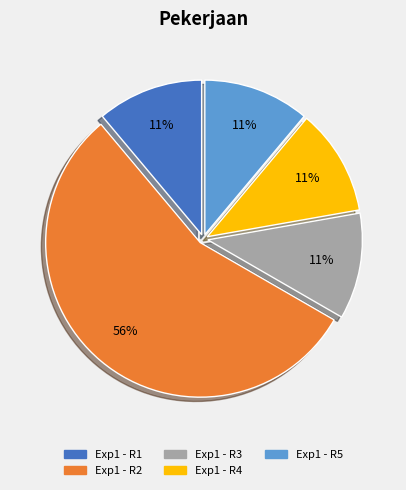

Which has a higher value, Exp1 - R3 or Exp1 - R2?

Exp1 - R2